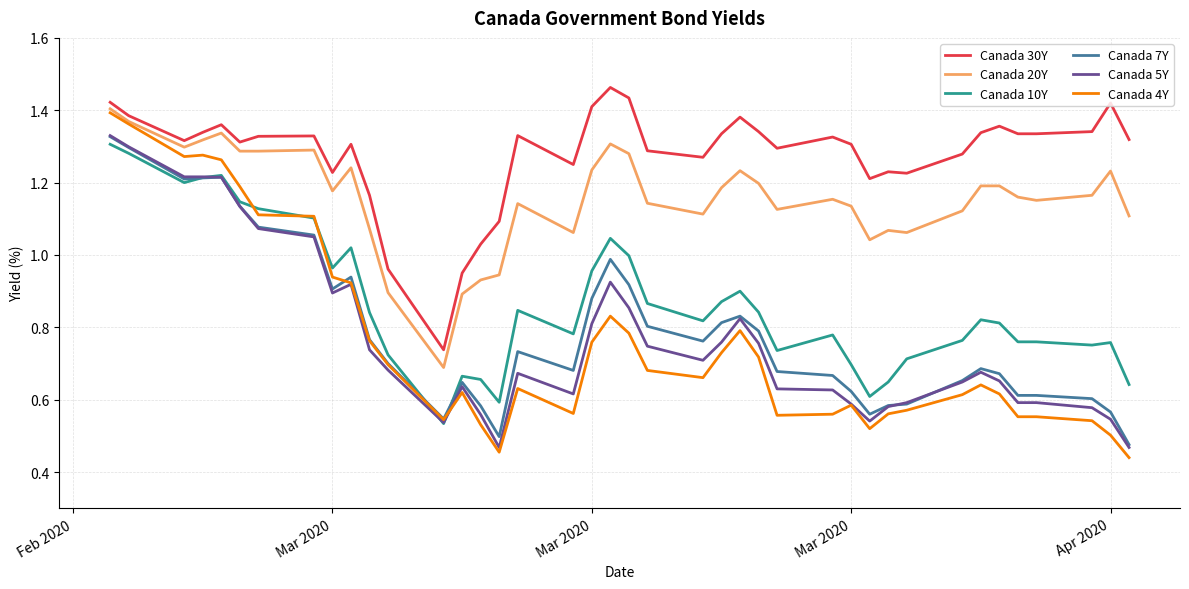

Which series has the widest spread of values?

Canada 4Y